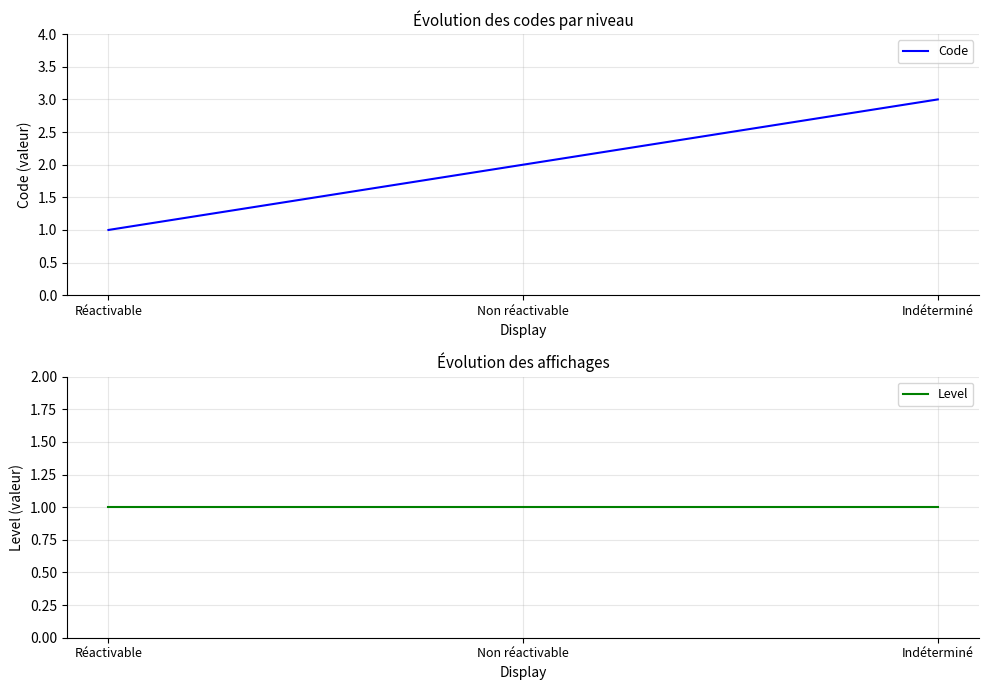

List the series in order of their peak value, lowest first.

Level, Code